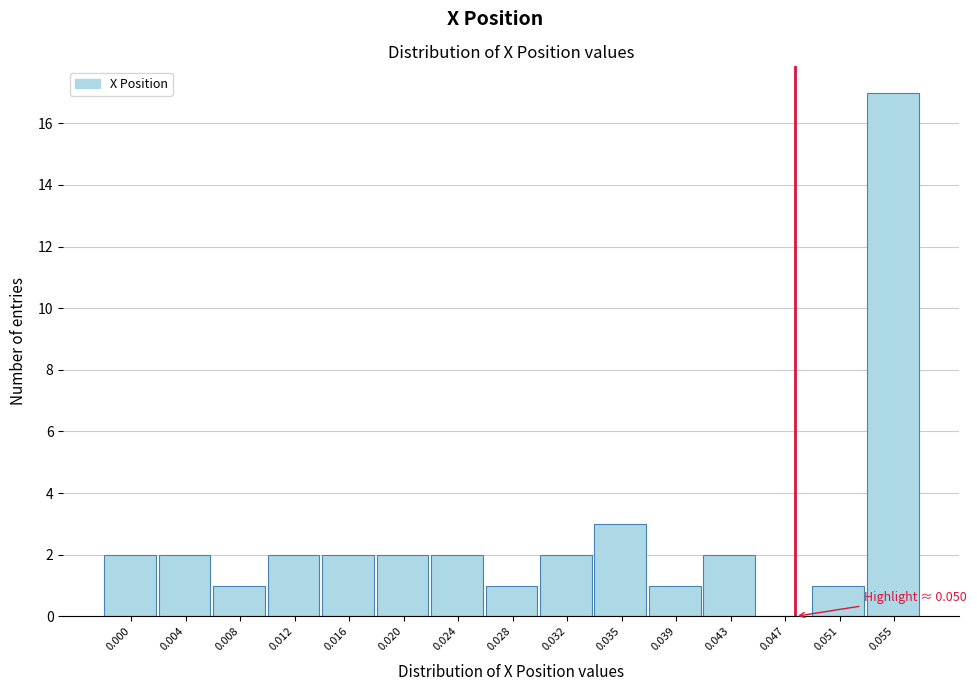

Reading left to right, what are all the values shown in this chart?

0.000=2	0.004=2	0.008=1	0.012=2	0.016=2	0.020=2	0.024=2	0.028=1	0.032=2	0.035=3	0.039=1	0.043=2	0.047=0	0.051=1	0.055=17